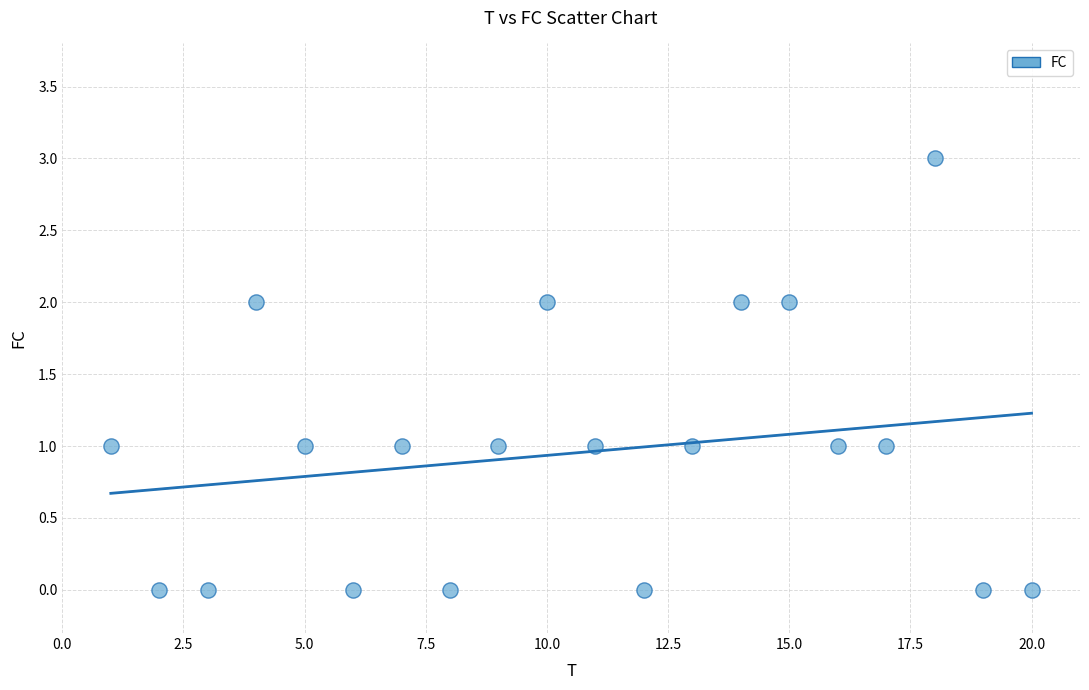

What is the range of Y values (max minus min)?

3